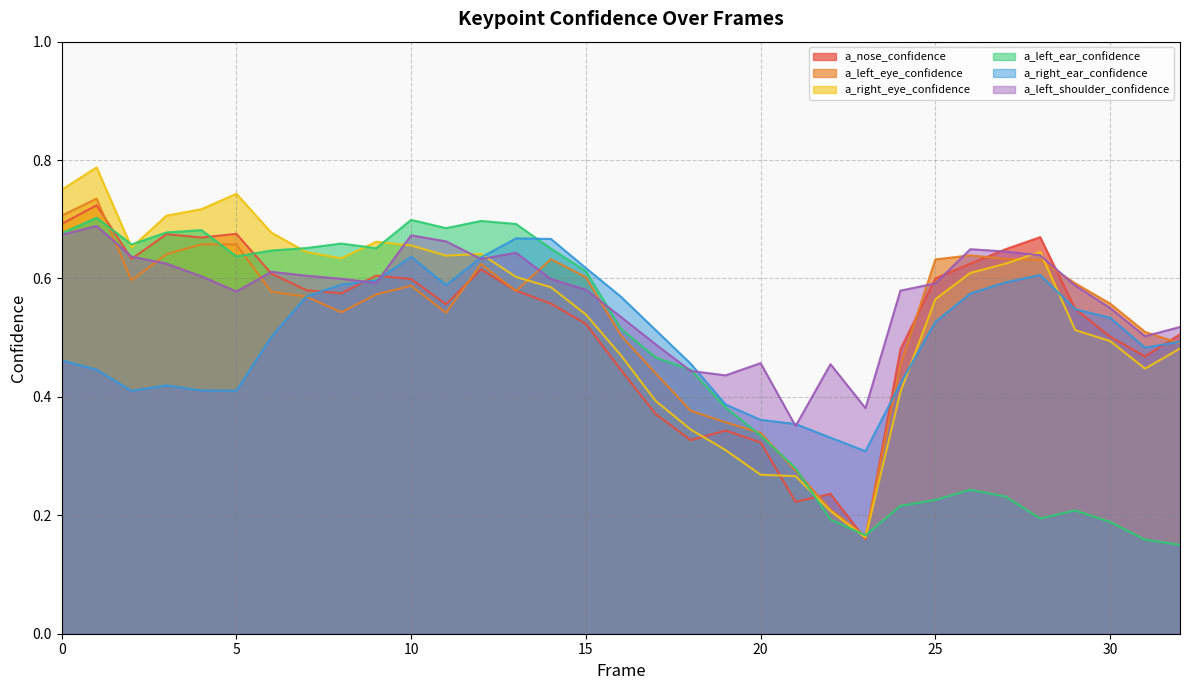

At which label is a_left_ear_confidence closest to 0?

32